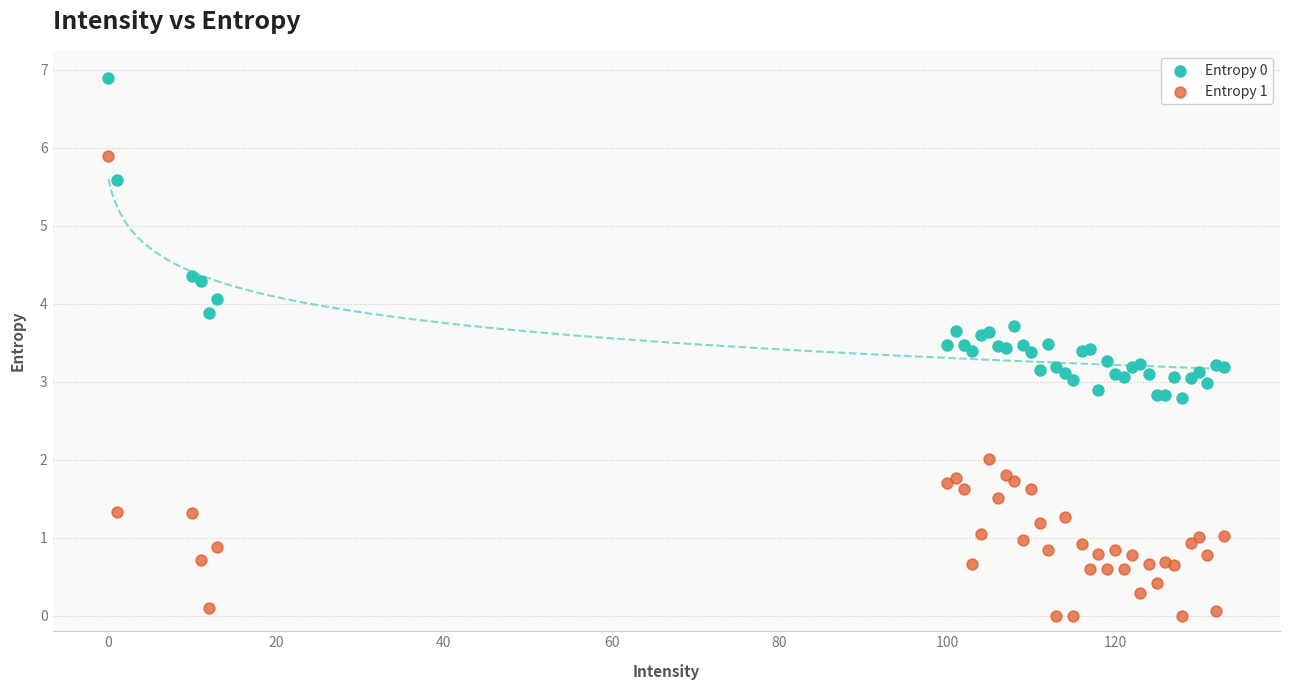

Which series contains the lowest Y value?

Entropy 1